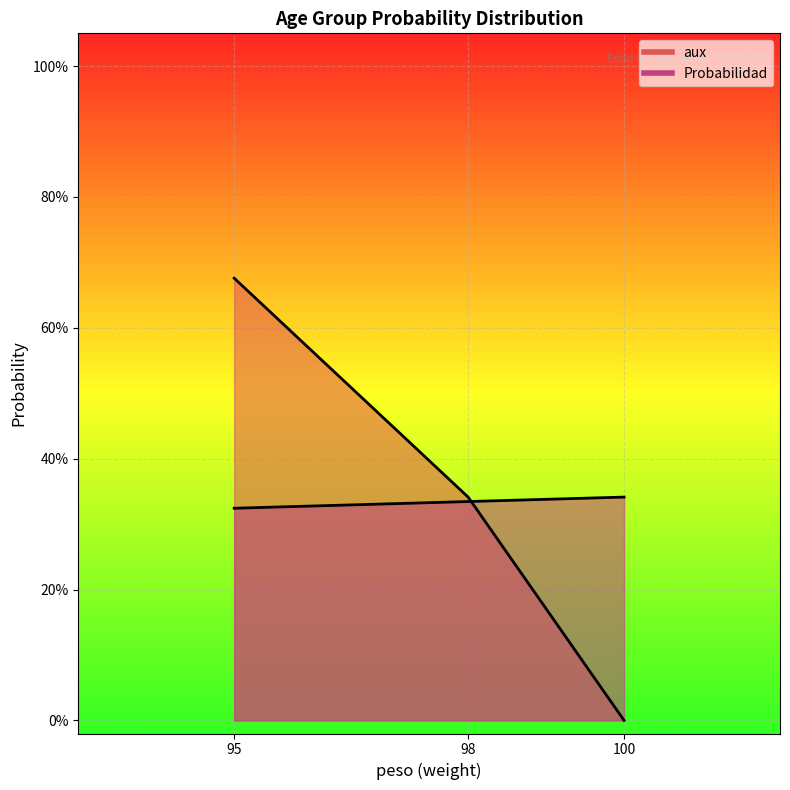

Is it true that aux equals 0.7 at 95?

True